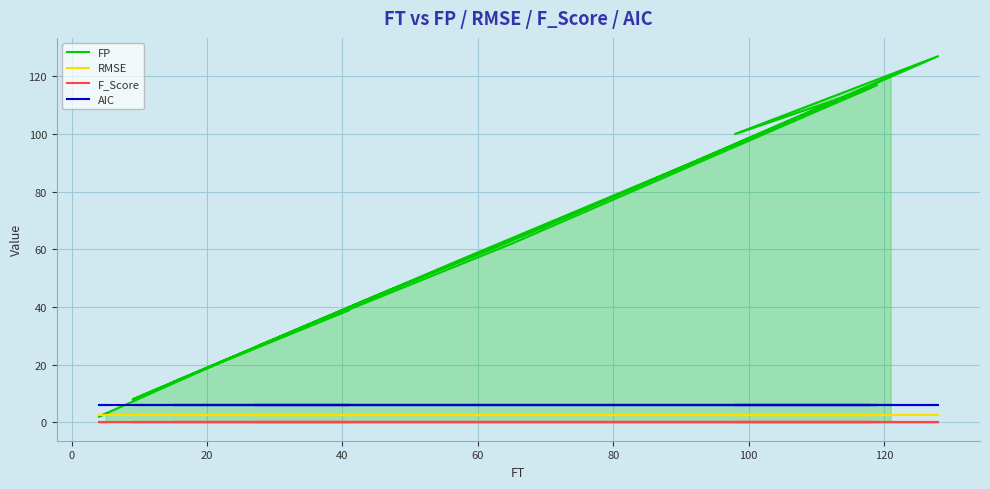

Reading right to left, what are all the values shown in this chart?

FP: 120.0	62.0	61.0	43.0	26.0	45.0	67.0	127.0	100.0	116.0	57.0	8.0	22.0	39.0	14.0	117.0	62.0	24.0	2.0	3.0
RMSE: 2.7	2.7	2.7	2.7	2.7	2.7	2.7	2.7	2.7	2.7	2.7	2.7	2.7	2.7	2.7	2.7	2.7	2.7	2.7	2.7
F_Score: 0.0	0.0	0.0	0.0	0.0	0.0	0.0	0.0	0.0	0.0	0.0	0.0	0.0	0.0	0.0	0.0	0.0	0.0	0.0	0.0
AIC: 6.0	6.0	6.0	6.0	6.0	6.0	6.0	6.0	6.0	6.0	6.0	6.0	6.0	6.0	6.0	6.0	6.0	6.0	6.0	6.0